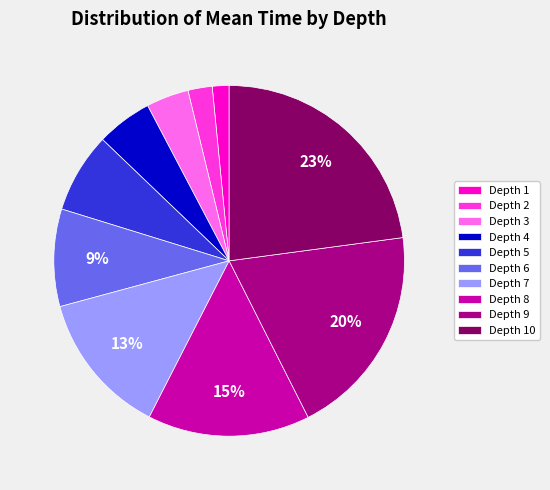

Count the number of slices in the pie.

10